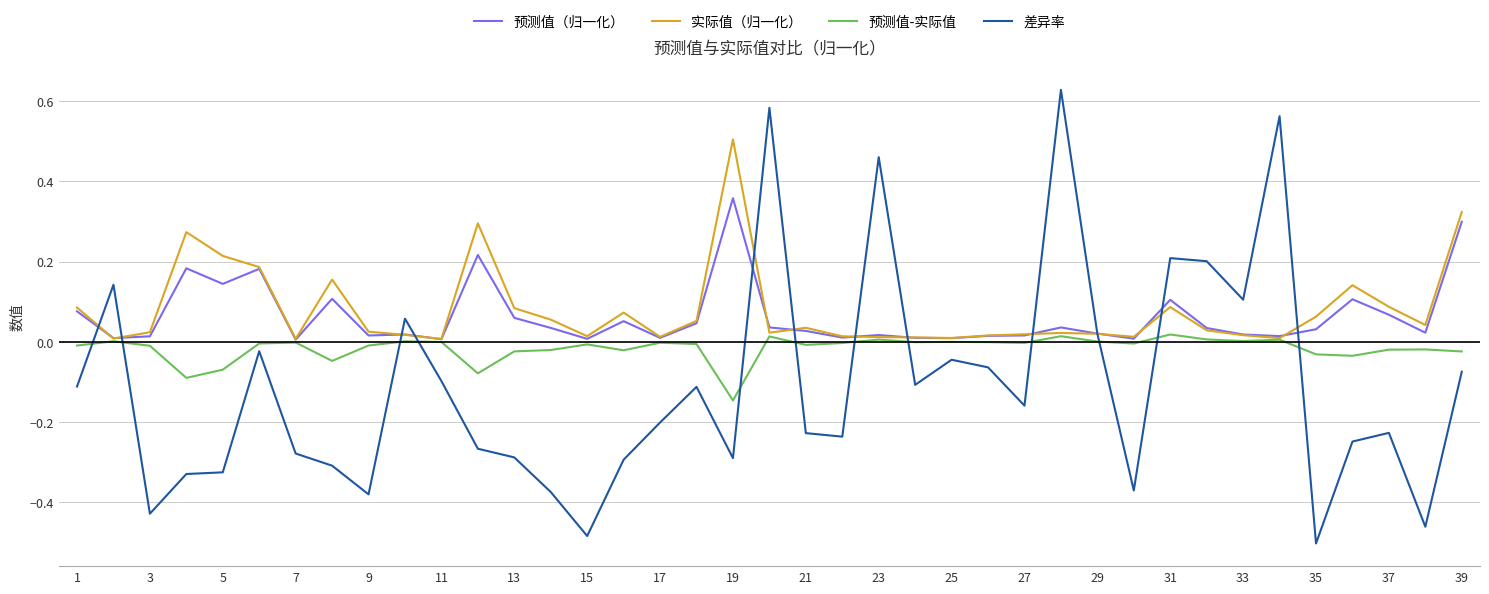

List the series in order of their peak value, highest first.

差异率, 实际值（归一化）, 预测值（归一化）, 预测值-实际值